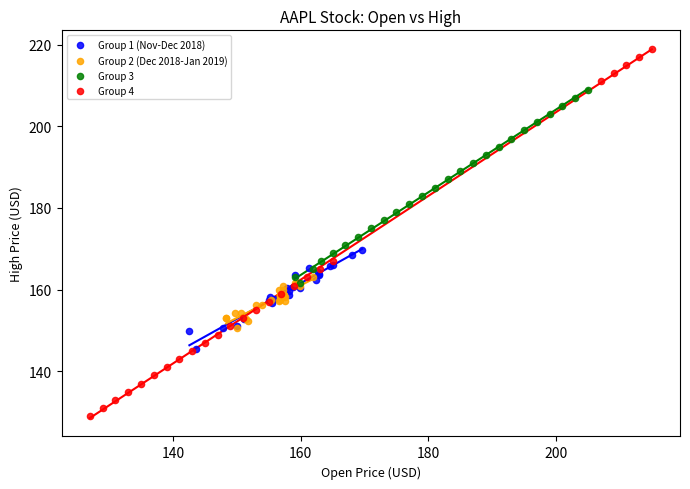

Which series reaches the minimum Y coordinate?

Group 4